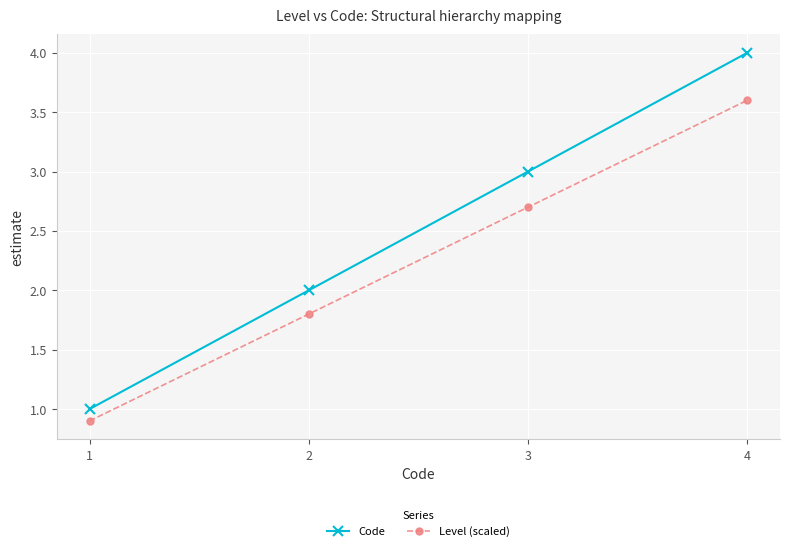

What is the maximum value for Level (scaled)?

3.6